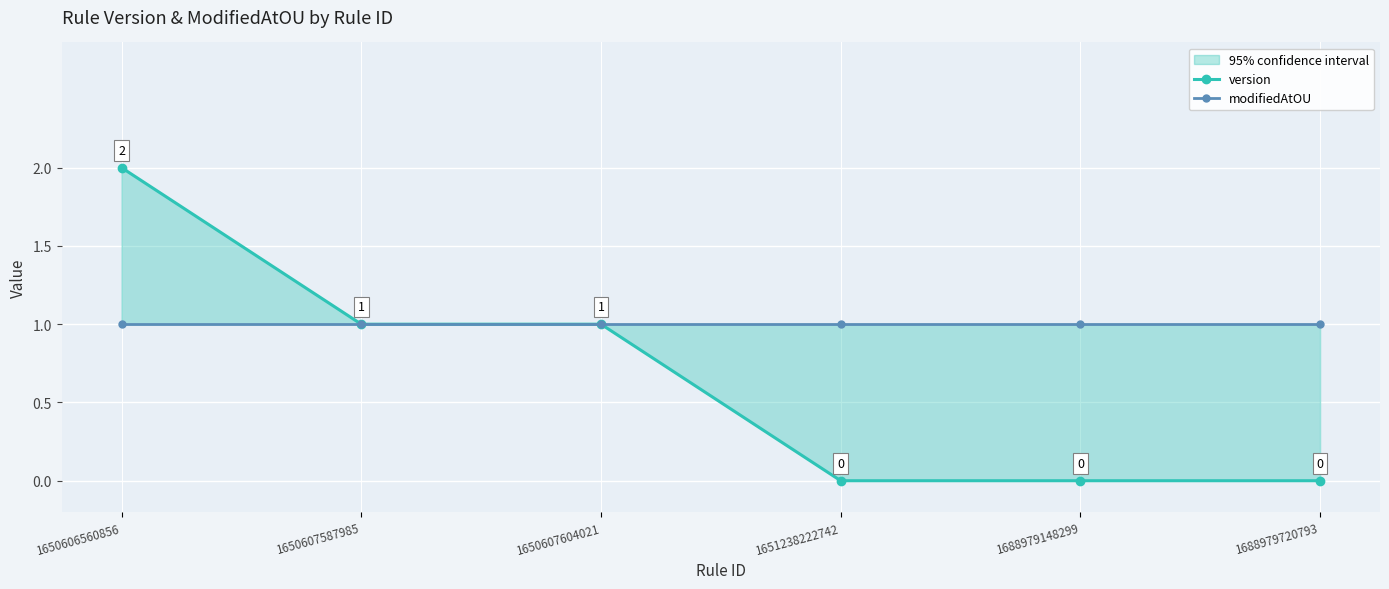

Count the version values in the range 0 to 1.

5